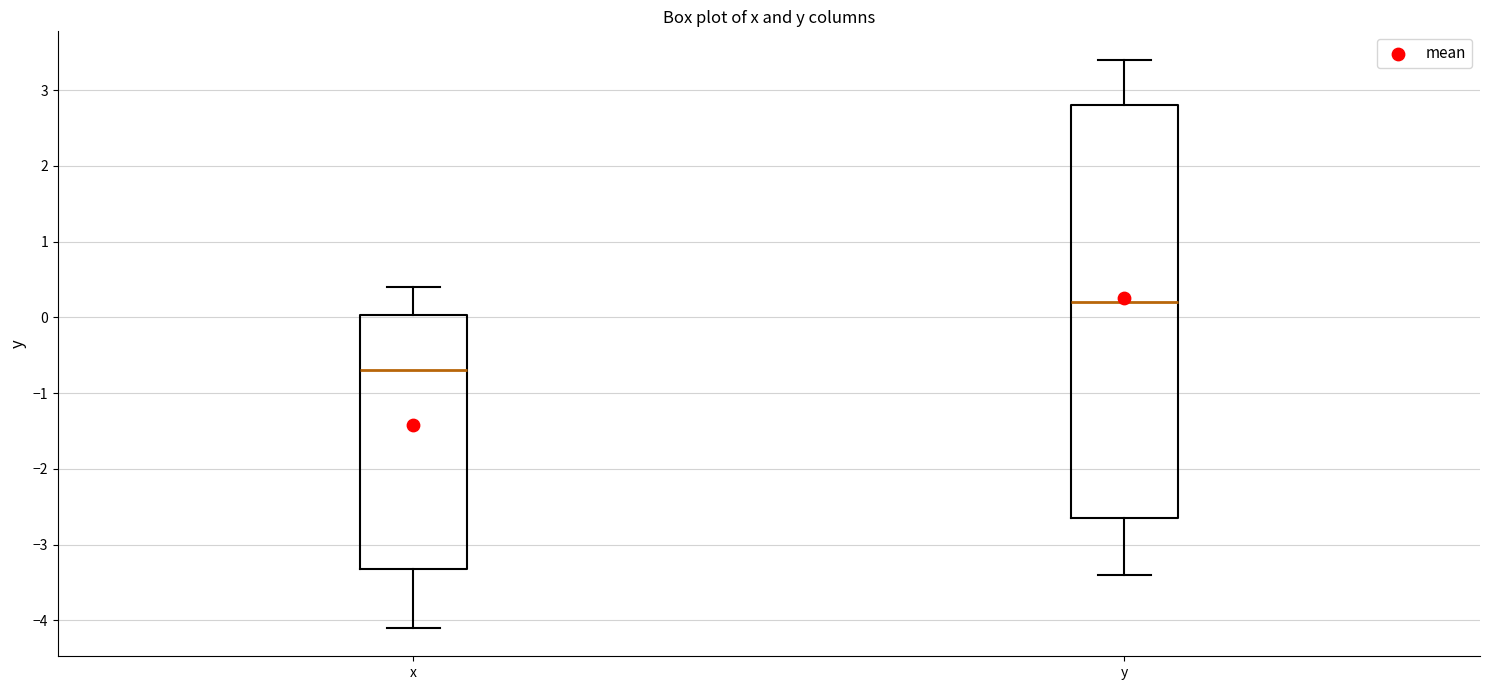

Reading left to right, read every box against the y-axis: the position of its median line, the range the box covers, and the ends of its whiskers. The values are not printed on the chart, so give them approximately, as read against the axis.

x: median -0.7, box -3.3 to 0.0, whiskers -4.1 to 0.4
y: median 0.2, box -2.6 to 2.8, whiskers -3.4 to 3.4